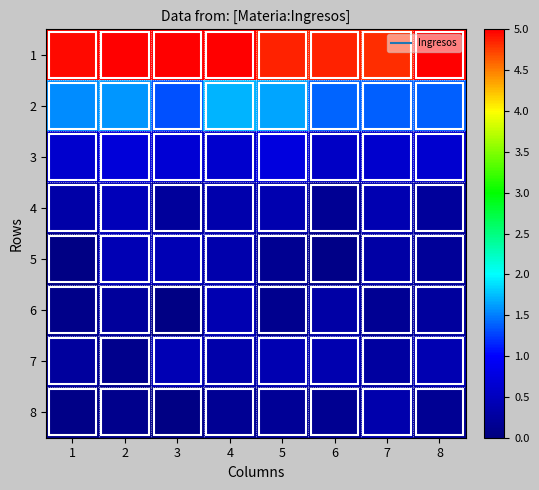

Which series changed the most between 1 and 8?

1